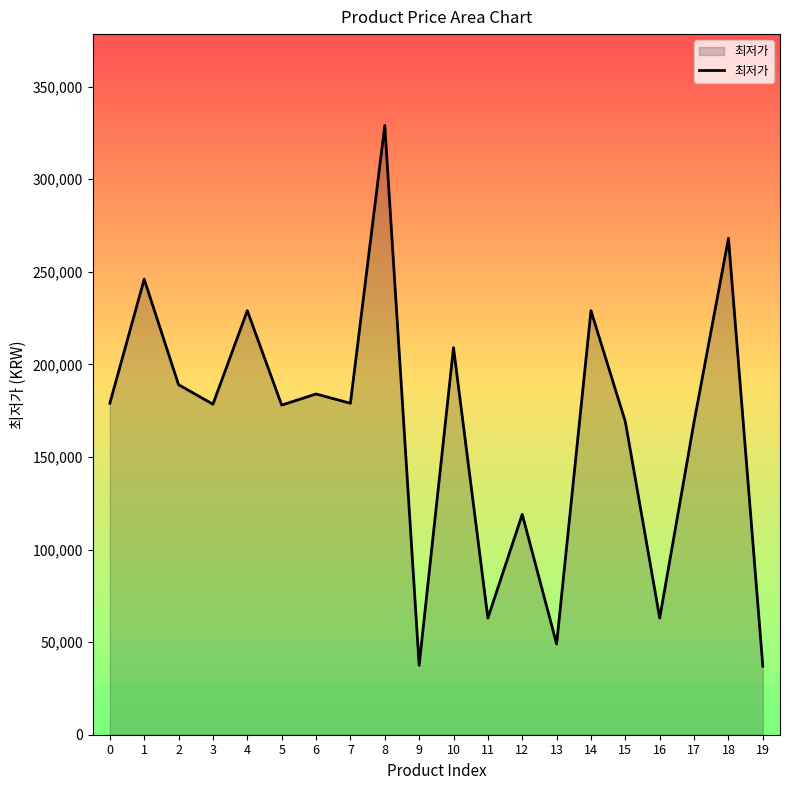

Count the number of categories in the chart.

20